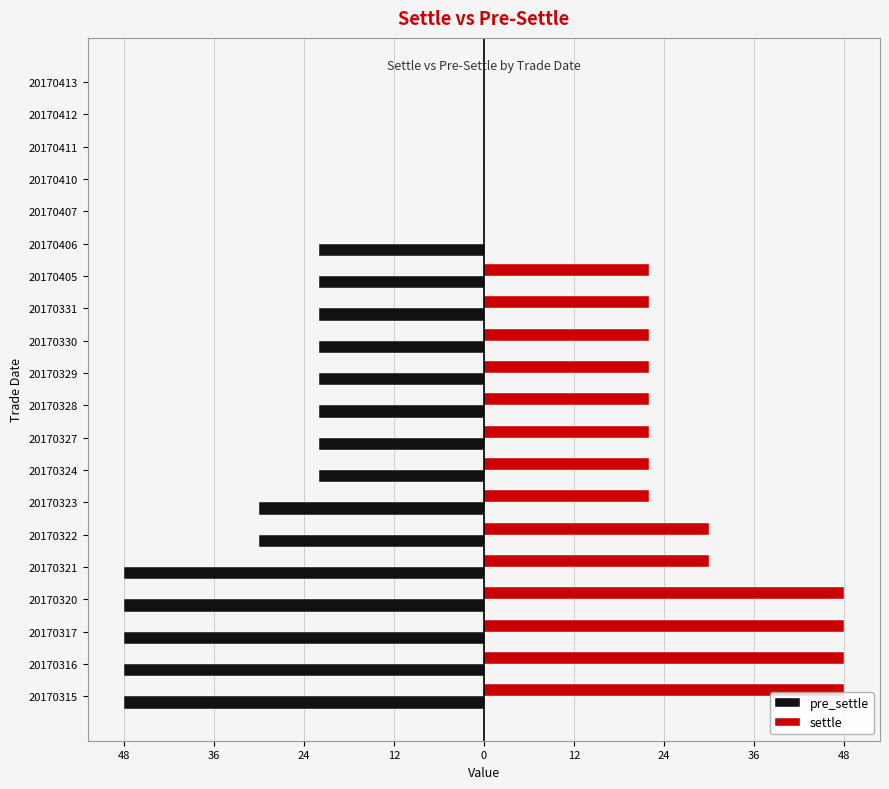

Rank the series by their maximum value, from lowest to highest.

pre_settle, settle